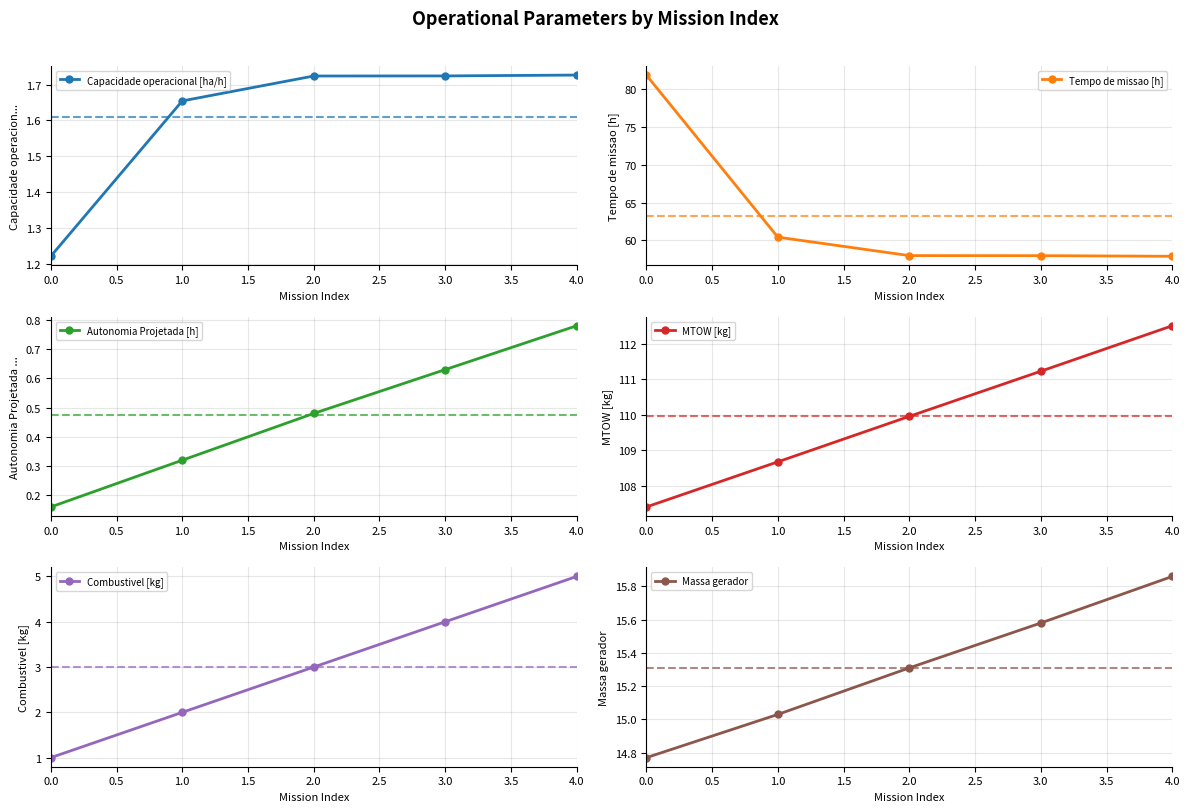

What is the difference between the maximum and minimum values in the Capacidade operacional [ha/h] series?

0.5